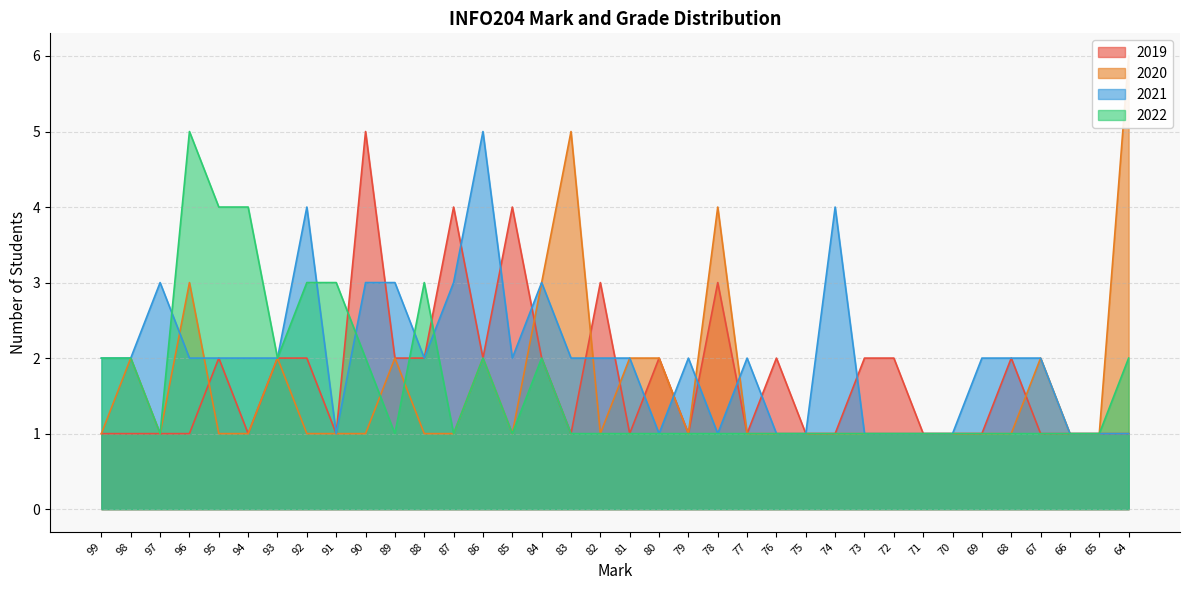

At which label is 2020 closest to 3?

96